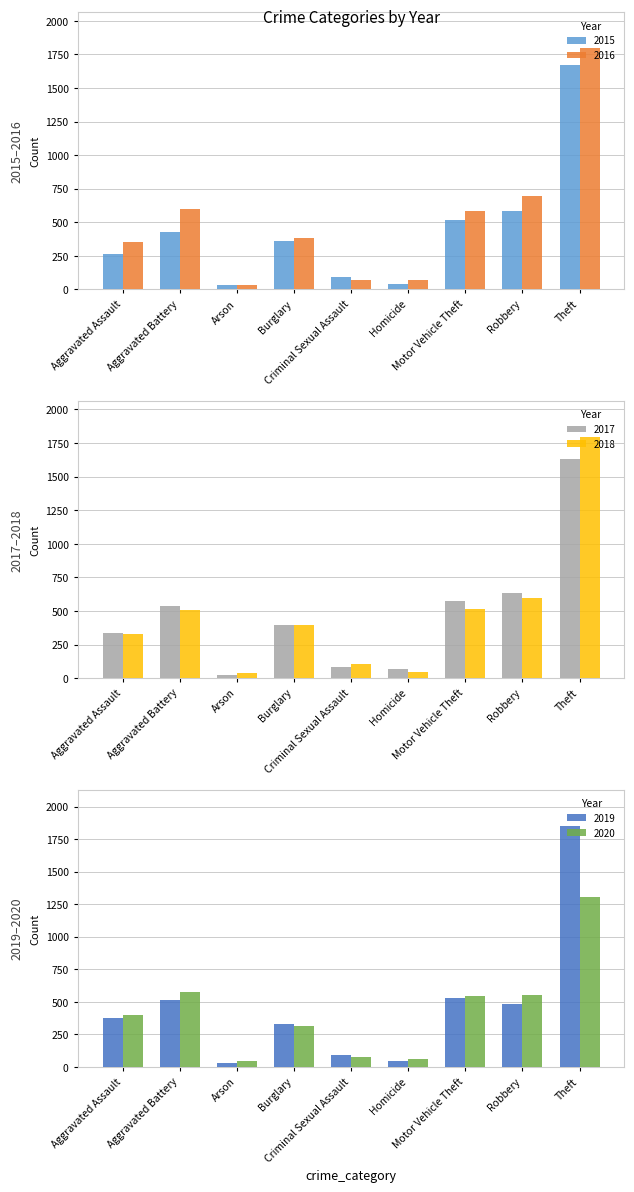

Reading left to right, list all the values displayed in this chart.

2015: 266	428	30	358	92	43	515	583	1674
2016: 352	595	34	384	71	69	585	693	1797
2017: 339	540	21	396	83	71	573	636	1630
2018: 330	508	35	394	106	48	512	593	1795
2019: 379	512	29	327	94	47	529	480	1852
2020: 395	579	47	314	79	62	543	552	1305